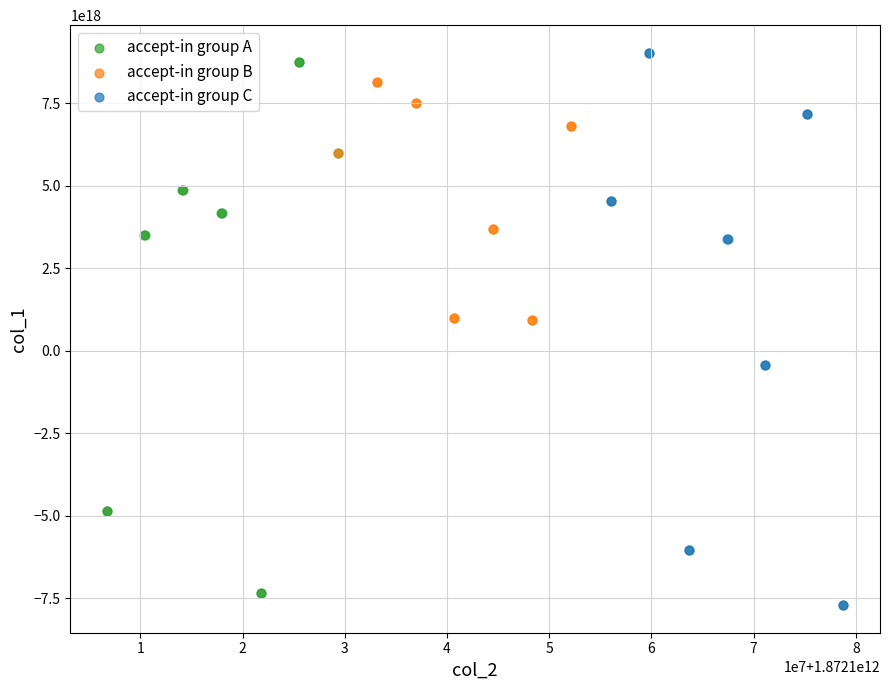

Which series has the widest spread of Y values?

accept-in group C